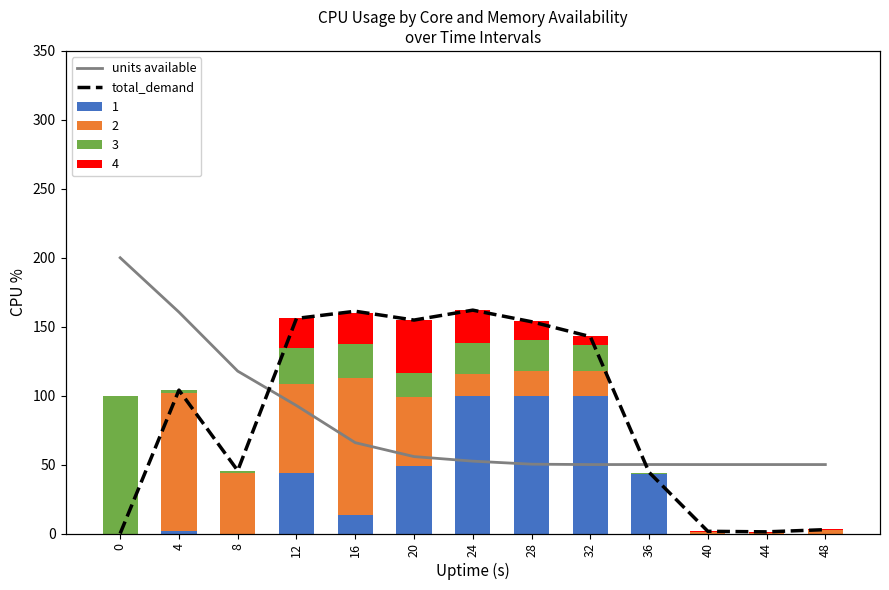

Reading left to right, transcribe all the data shown in this chart.

units available: 200.0	160.6	117.8	92.8	65.9	55.8	52.5	50.3	50.0	50.0	50.0	50.0	50.0
total_demand: 0.0	104.0	45.6	156.0	161.2	154.8	162.0	153.6	142.8	44.4	1.6	1.2	2.8